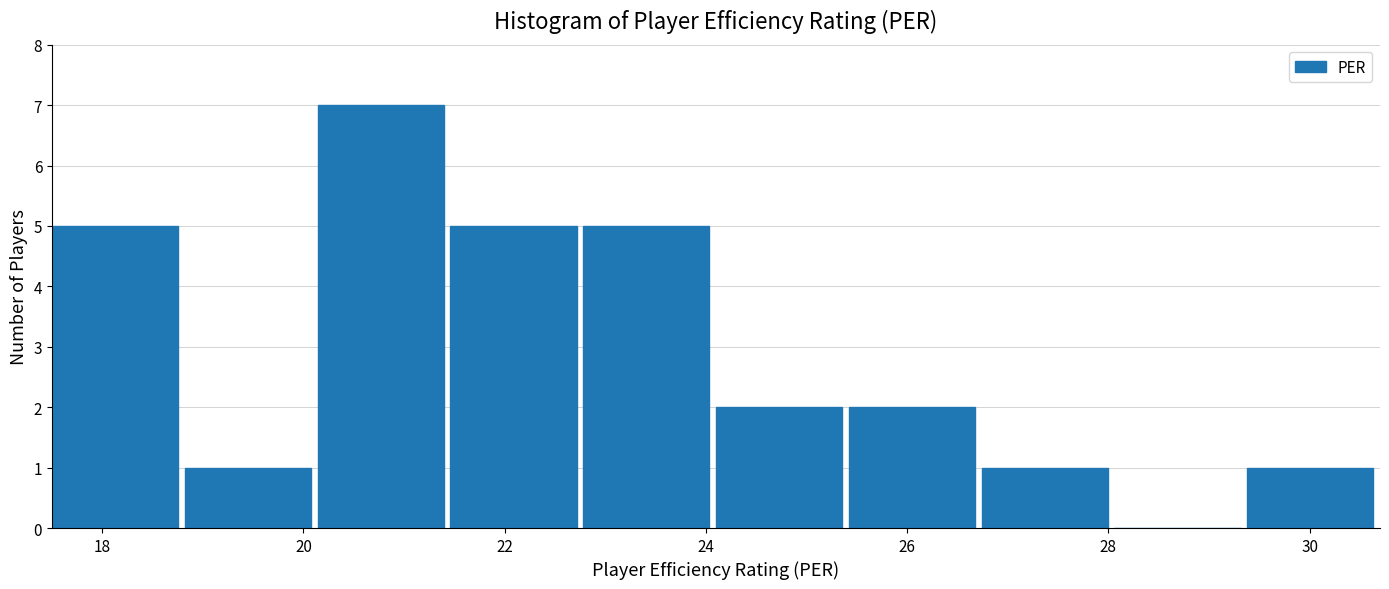

What is the height of the bar covering 24.10 to 25.42 on the x-axis? Neither the bar edges nor the heights are printed on the chart, so give them approximately, as read against the axes.

2